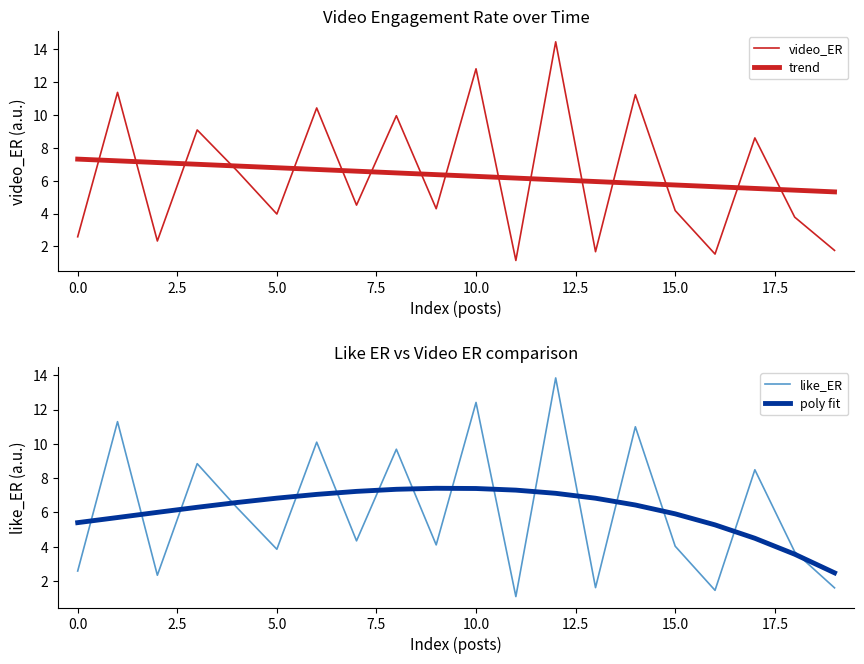

What is the average value of the trend series?

6.3